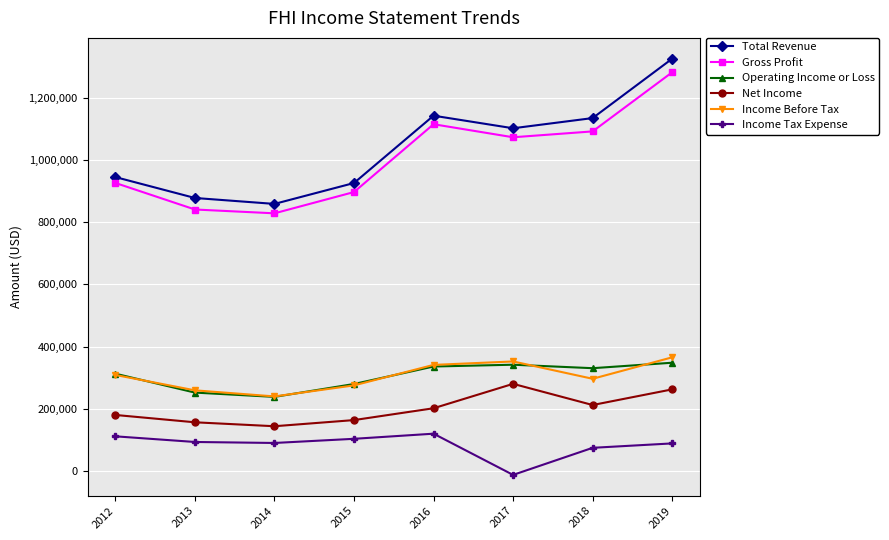

True or false: Gross Profit and Net Income intersect in this chart.

False